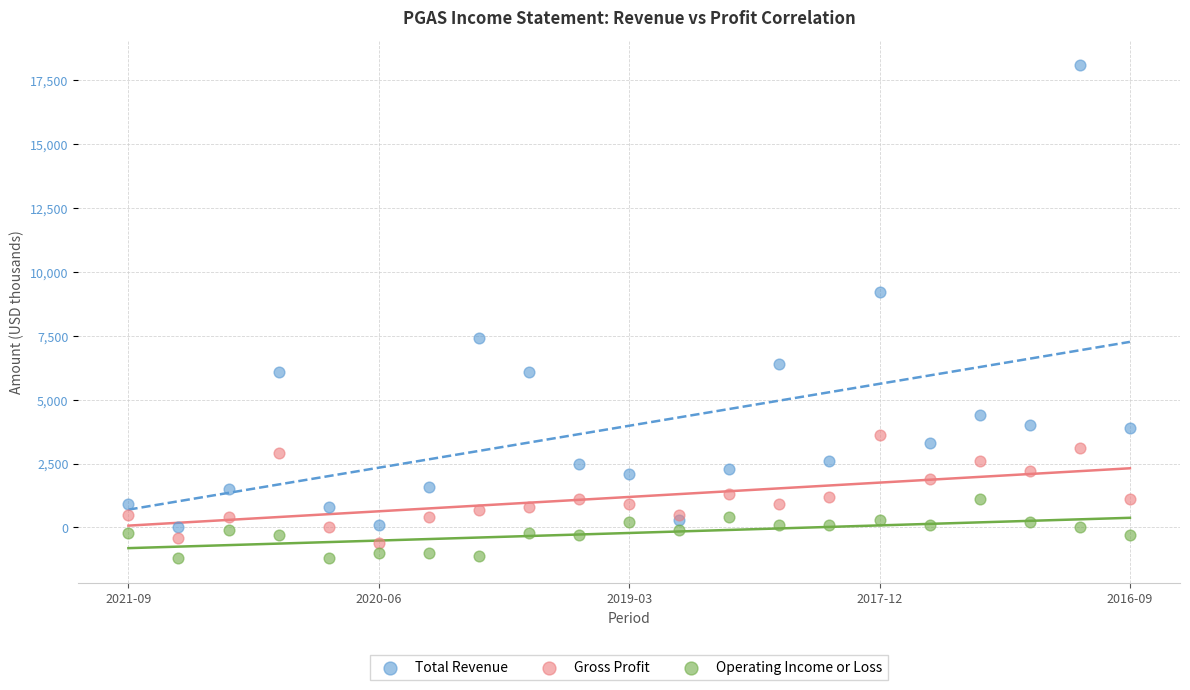

What are all the series names shown in the legend?

Total Revenue, Gross Profit, Operating Income or Loss